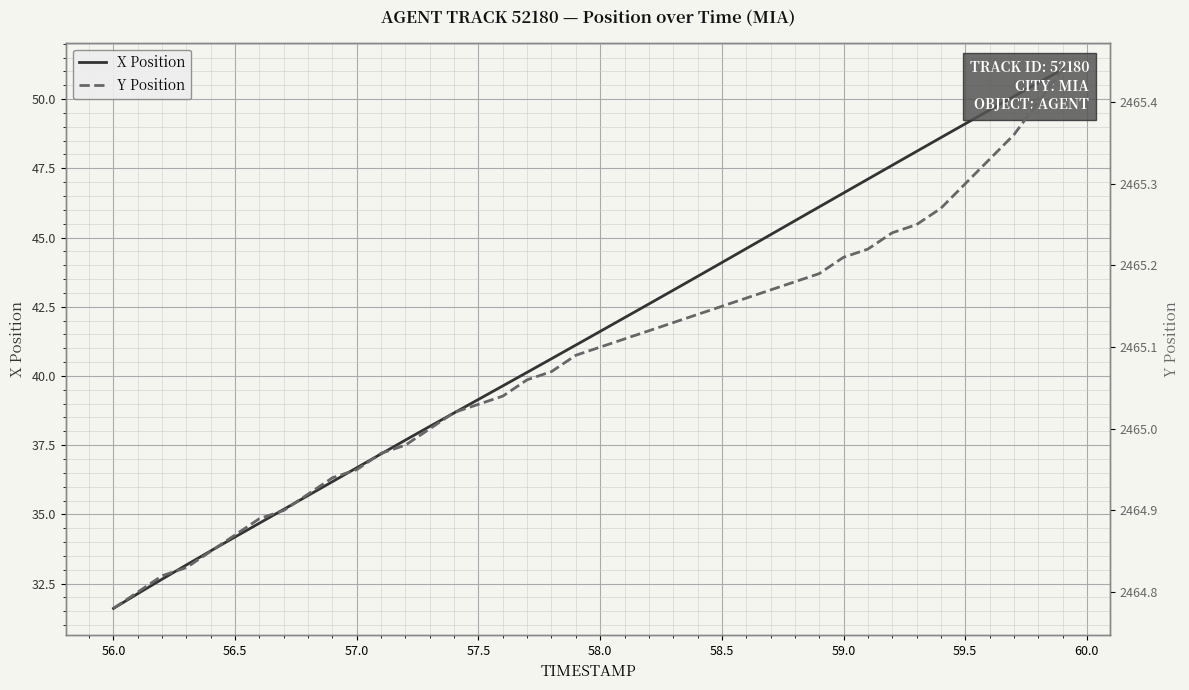

What are all the series names shown in the legend?

X Position, Y Position